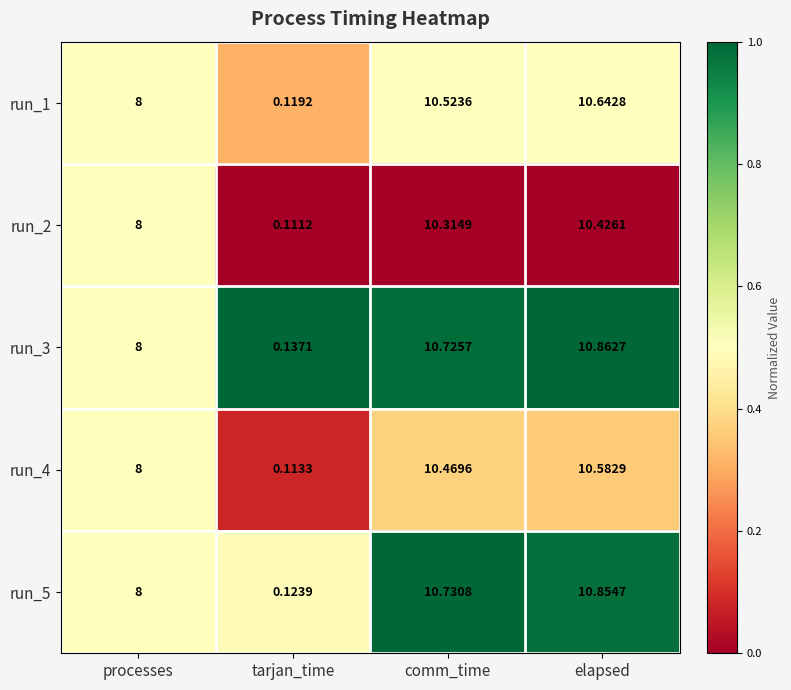

What is the difference between the highest and lowest values at elapsed?

0.4